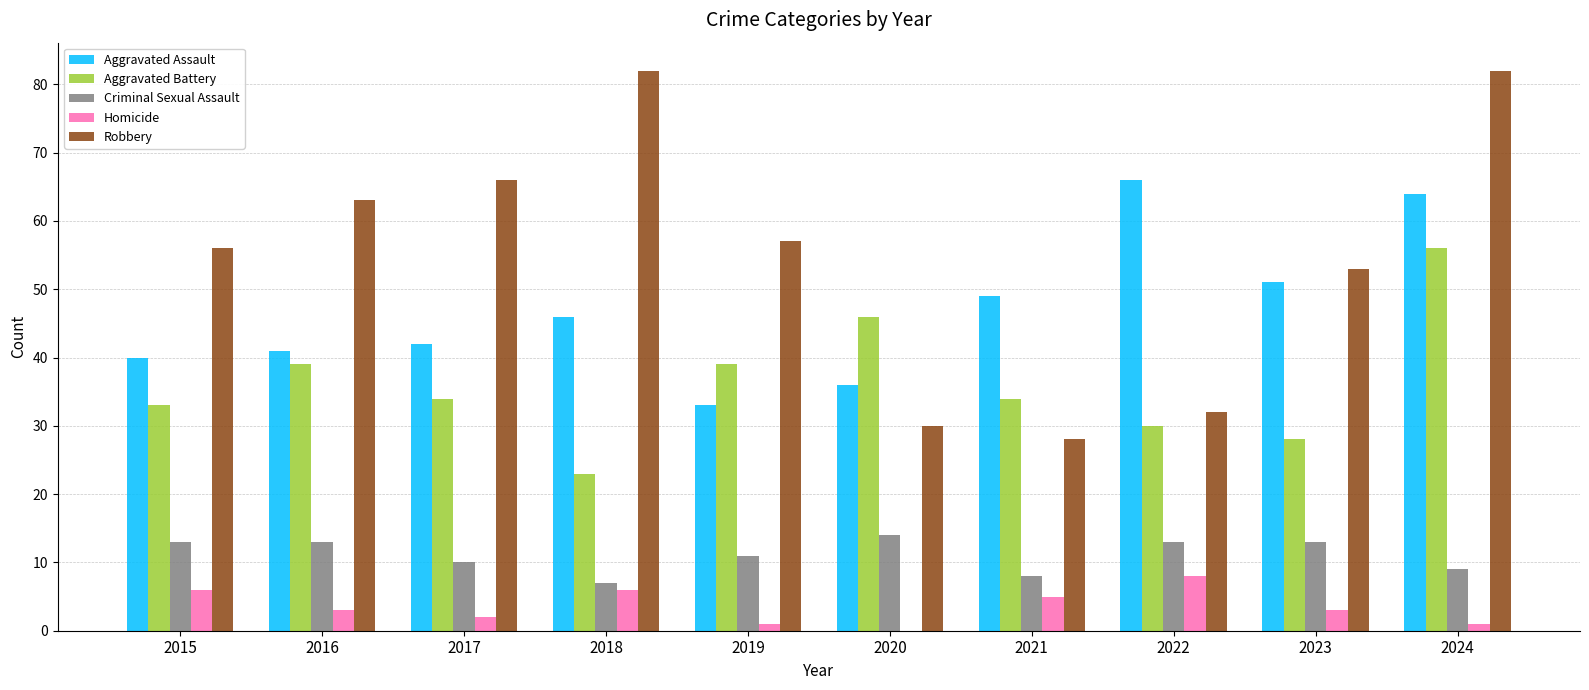

What is the total value across all series at 2018?

164